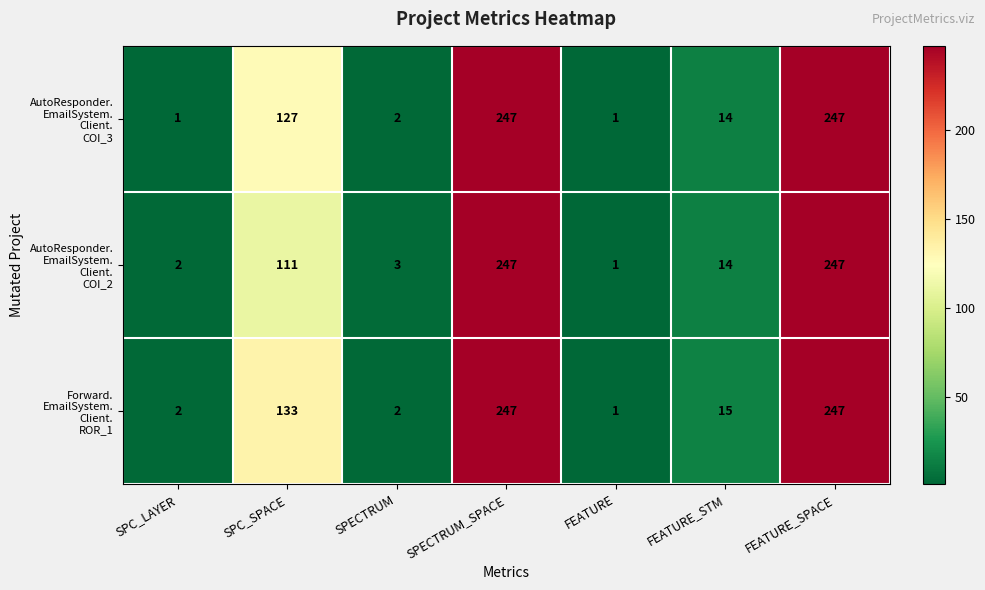

At how many categories does at least one series exceed 11?

4